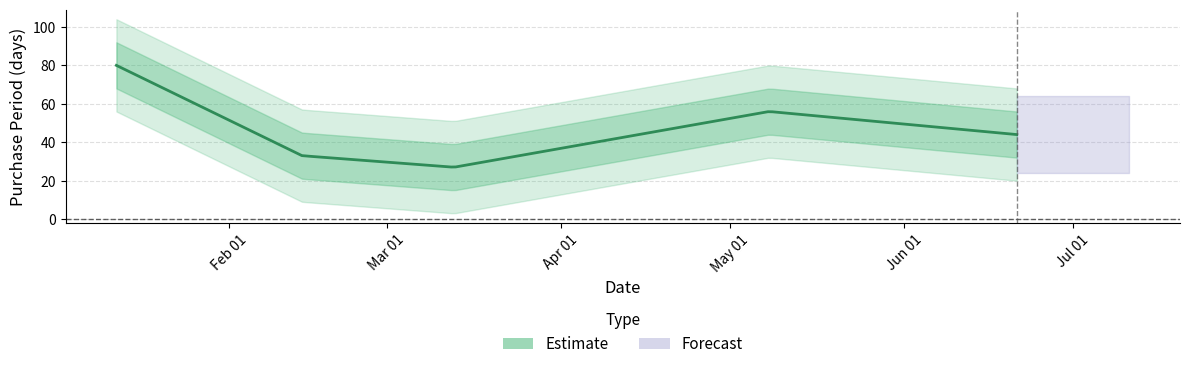

How many points are lower than both their immediate neighbors (excluding endpoints)?

1